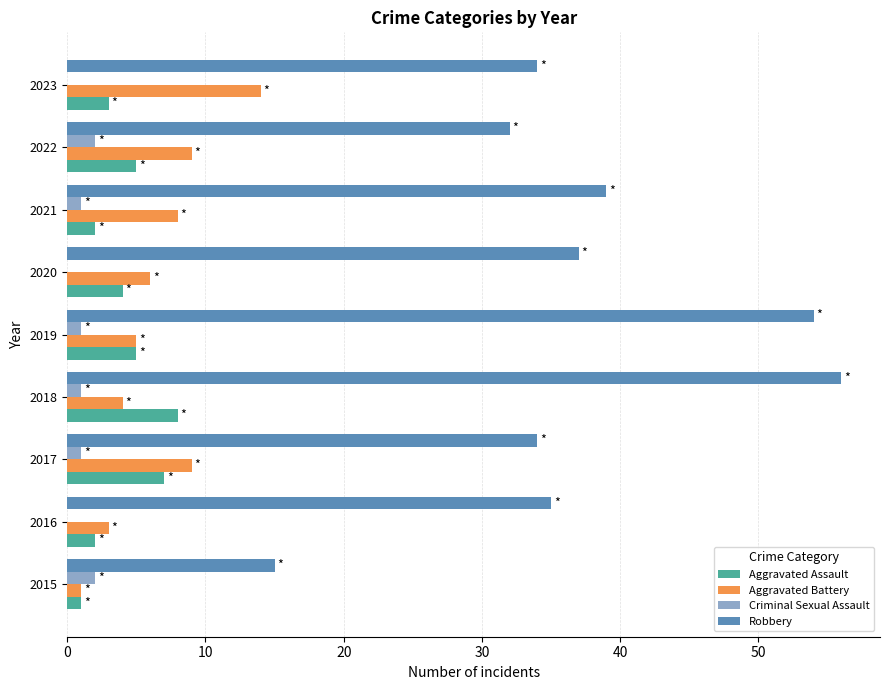

What is the sum of all Criminal Sexual Assault values?

8